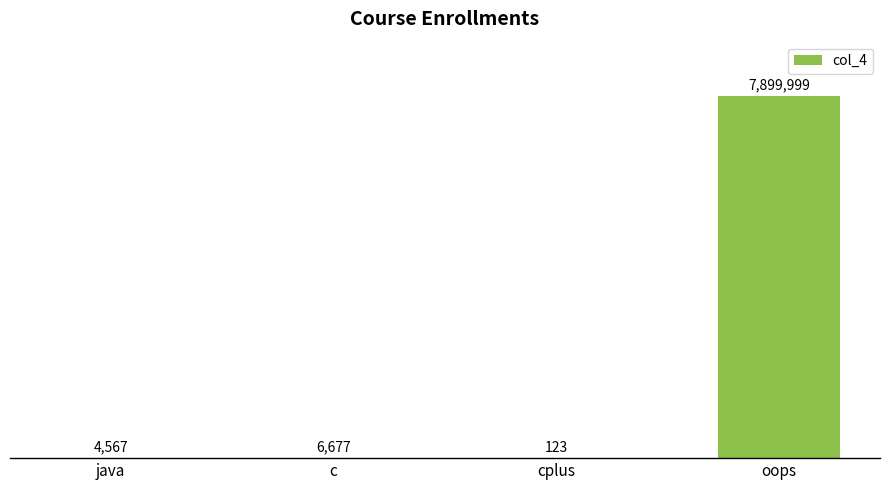

List the labels in order of value, largest first.

oops, c, java, cplus